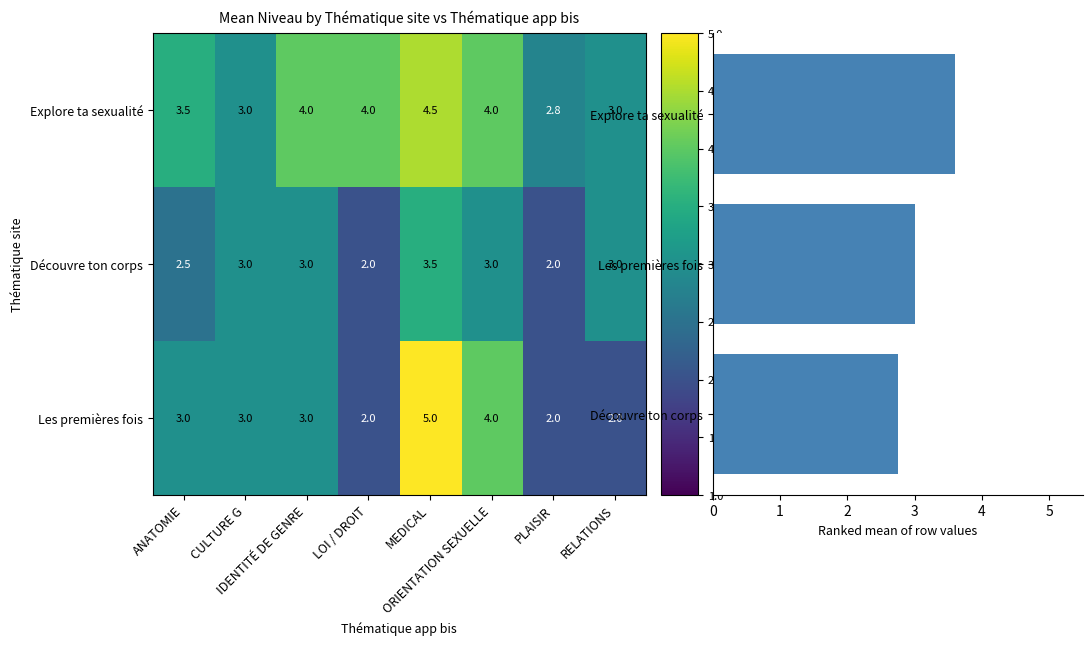

What is the sum of the Explore ta sexualité values at ANATOMIE and ORIENTATION SEXUELLE?

7.5